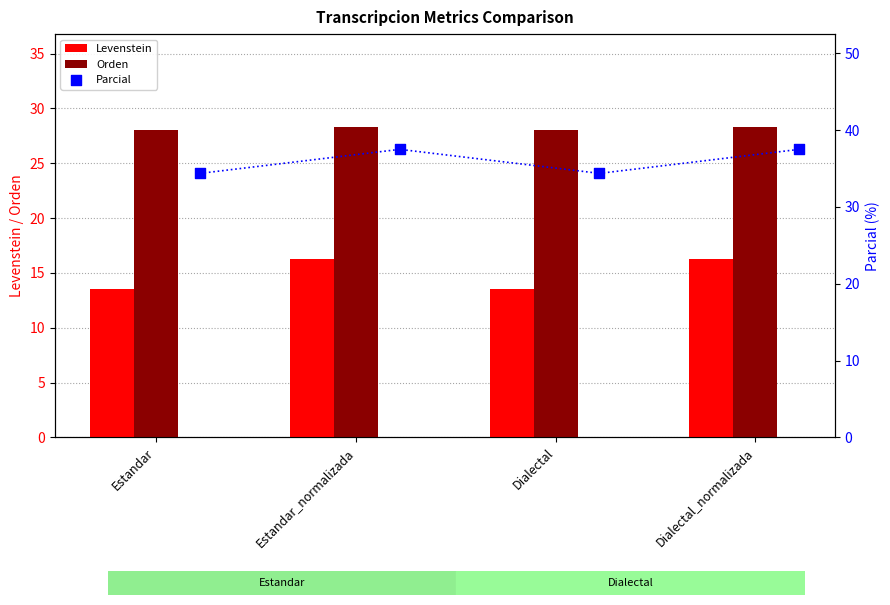

Which series reaches the maximum Y coordinate?

Parcial